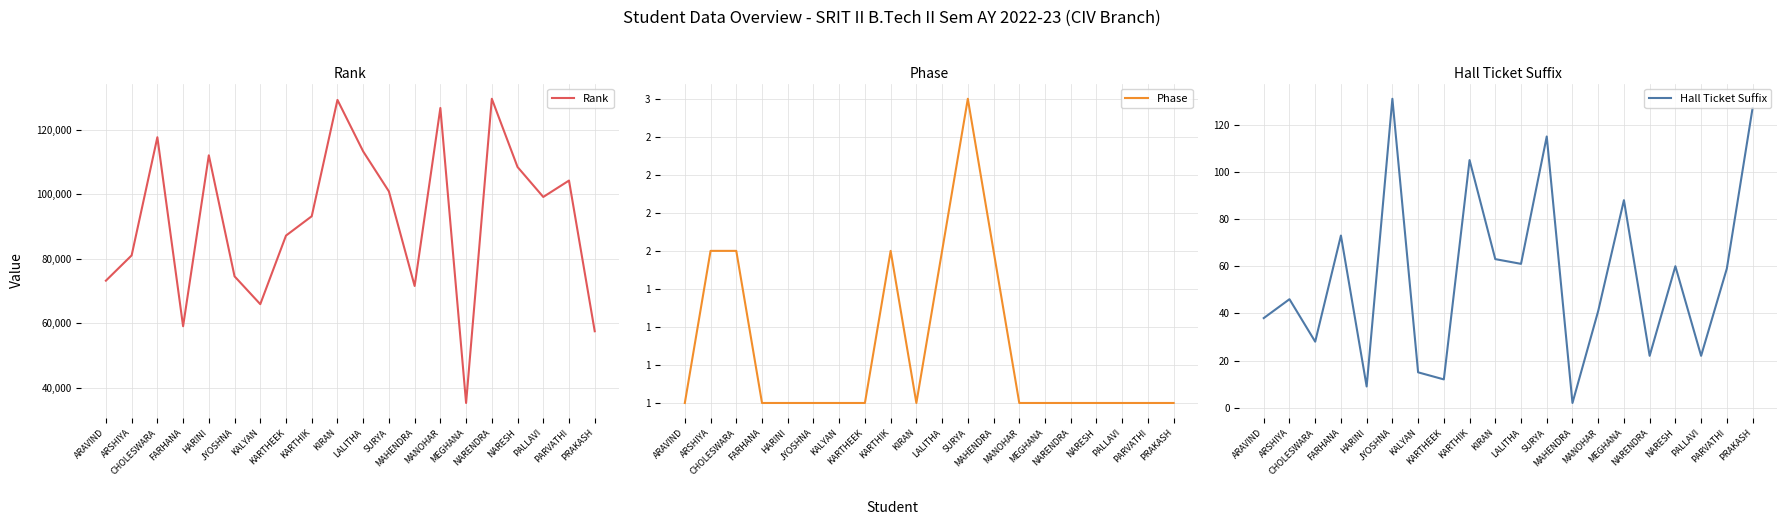

At which category does the chart reach its peak across all series?

NARENDRA